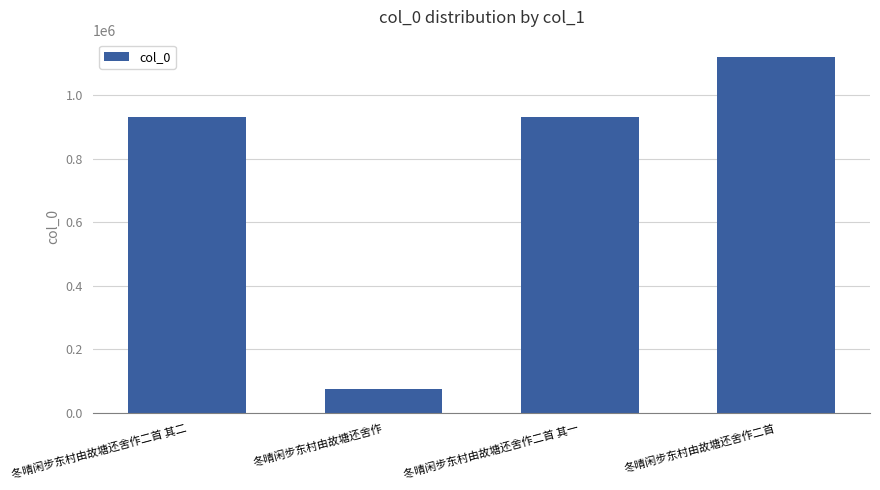

What is the greatest value displayed?

1117945